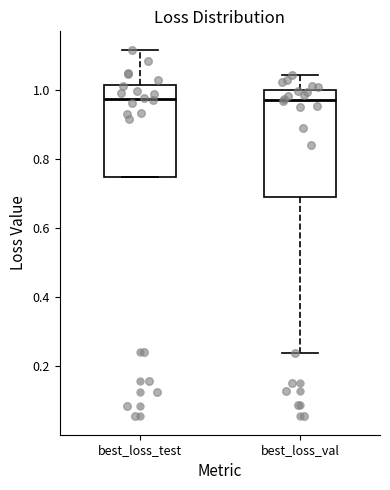

Where does the upper whisker of the box for best_loss_test end on the y-axis? The values are not printed on the chart, so give them approximately, as read against the axis.

1.12